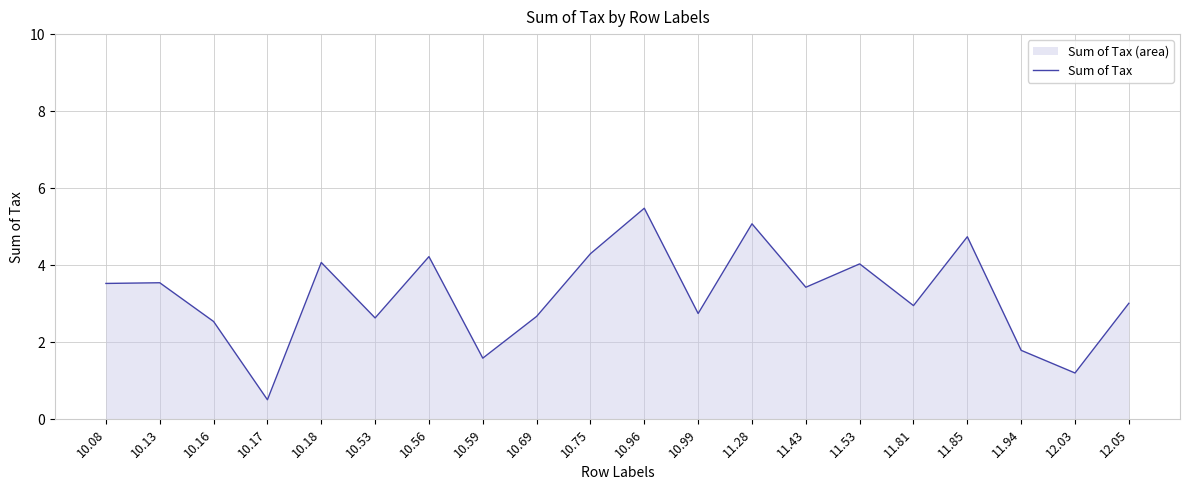

What is the sum of the values at 10.53 and 10.99?

5.4